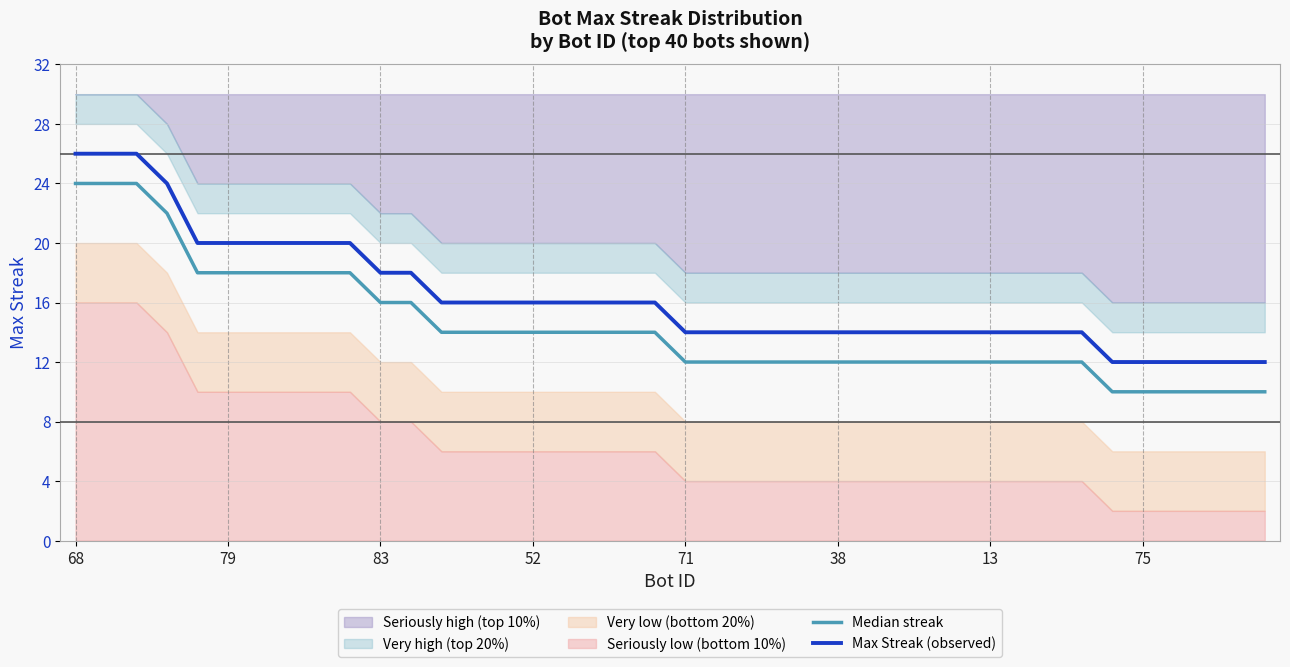

What is the highest value of the Max Streak (observed) series?

26